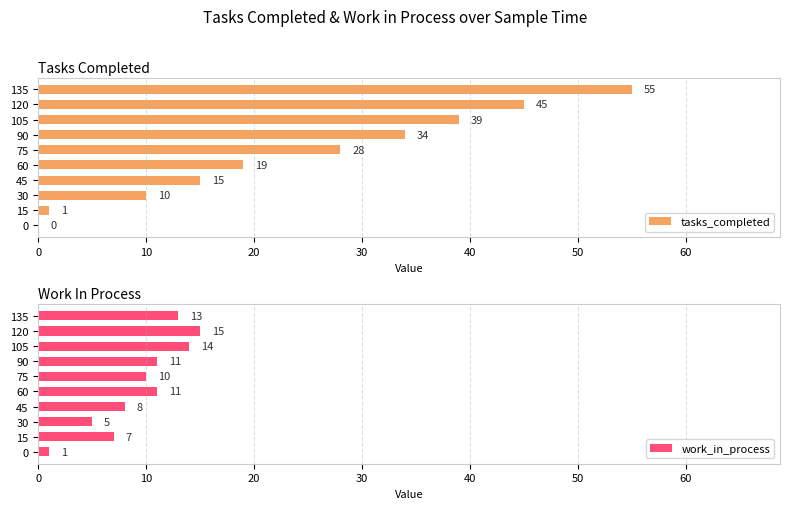

What is the maximum value for work_in_process?

15